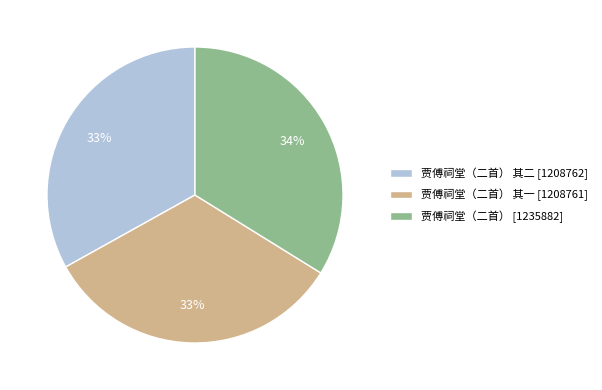

Do 贾傅祠堂（二首） 其二 [1208762] and 贾傅祠堂（二首） [1235882] together represent more than half of the pie?

Yes